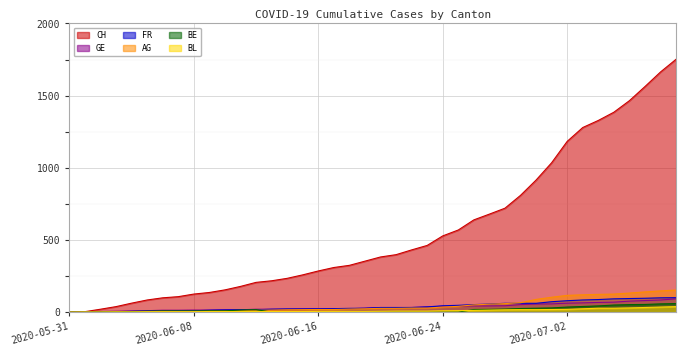

The GE series shows 2 at 2020-06-01. True or false?

False